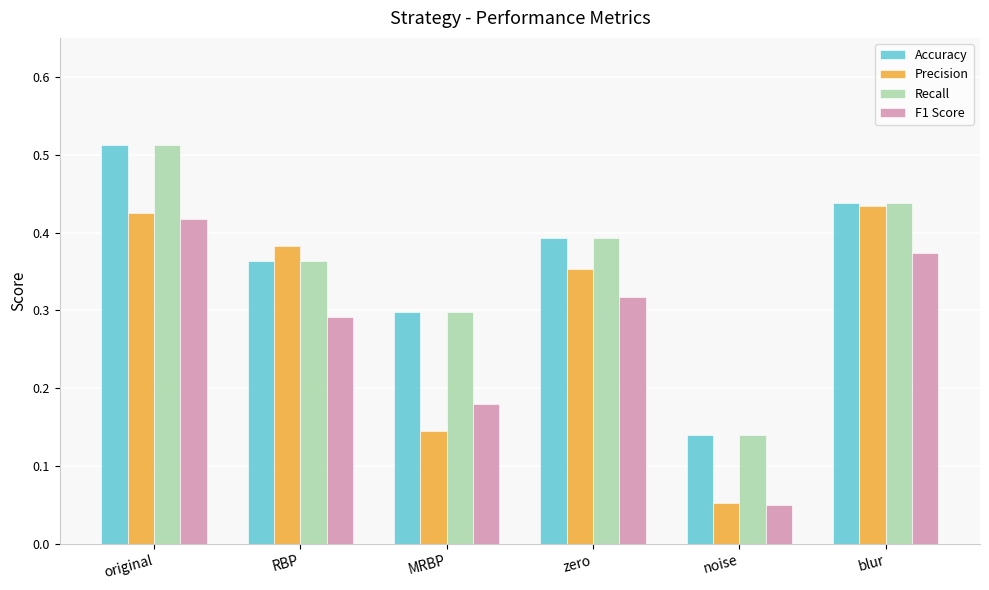

What is the sum of all Precision values?

1.8